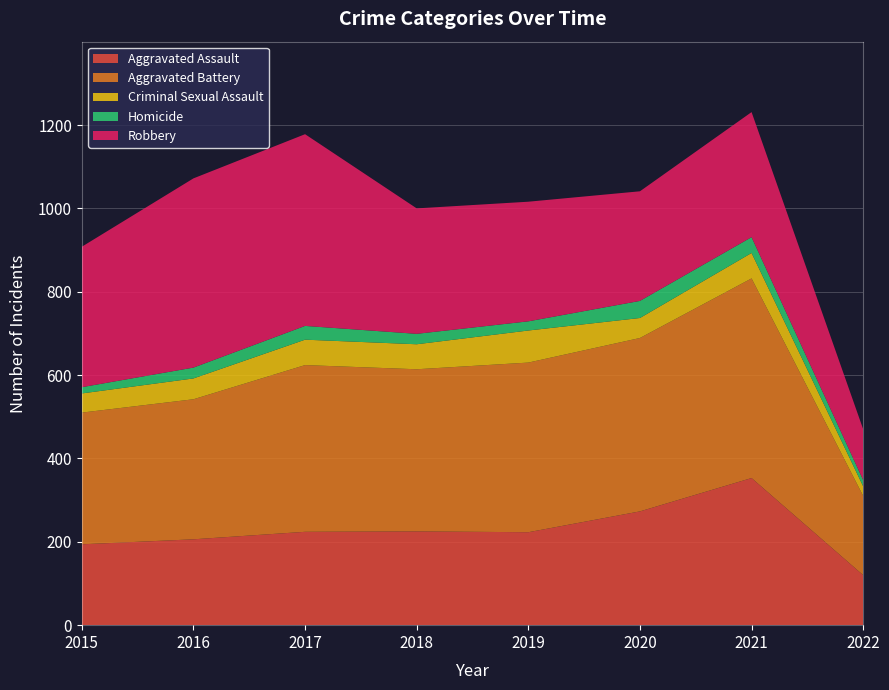

Reading right to left, transcribe all the data shown in this chart.

Aggravated Assault: 120	353	273	223	225	224	206	194
Aggravated Battery: 190	479	416	407	389	400	336	316
Criminal Sexual Assault: 23	61	48	77	60	61	50	46
Homicide: 15	38	41	22	25	33	26	15
Robbery: 122	300	263	287	301	460	454	337